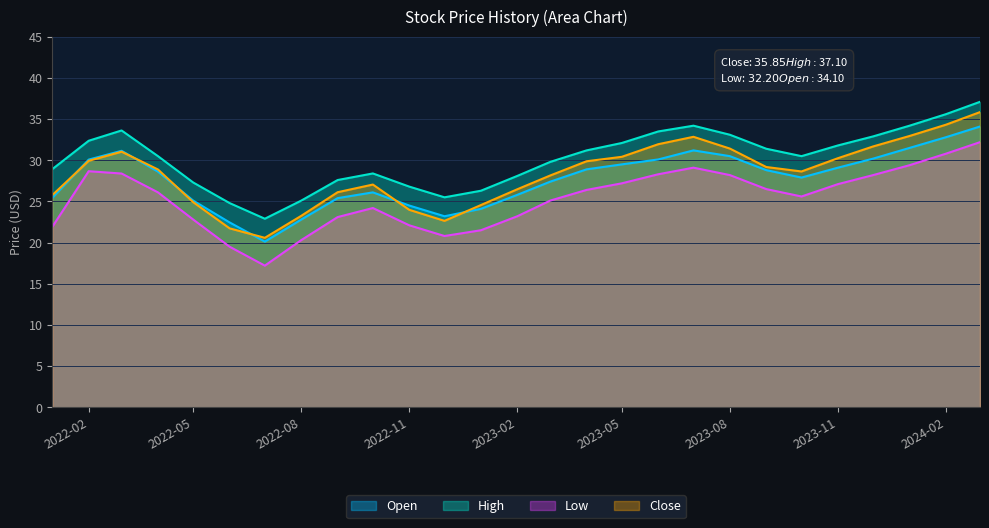

Which series changed the most between 2022-08 and 2023-02?

Close